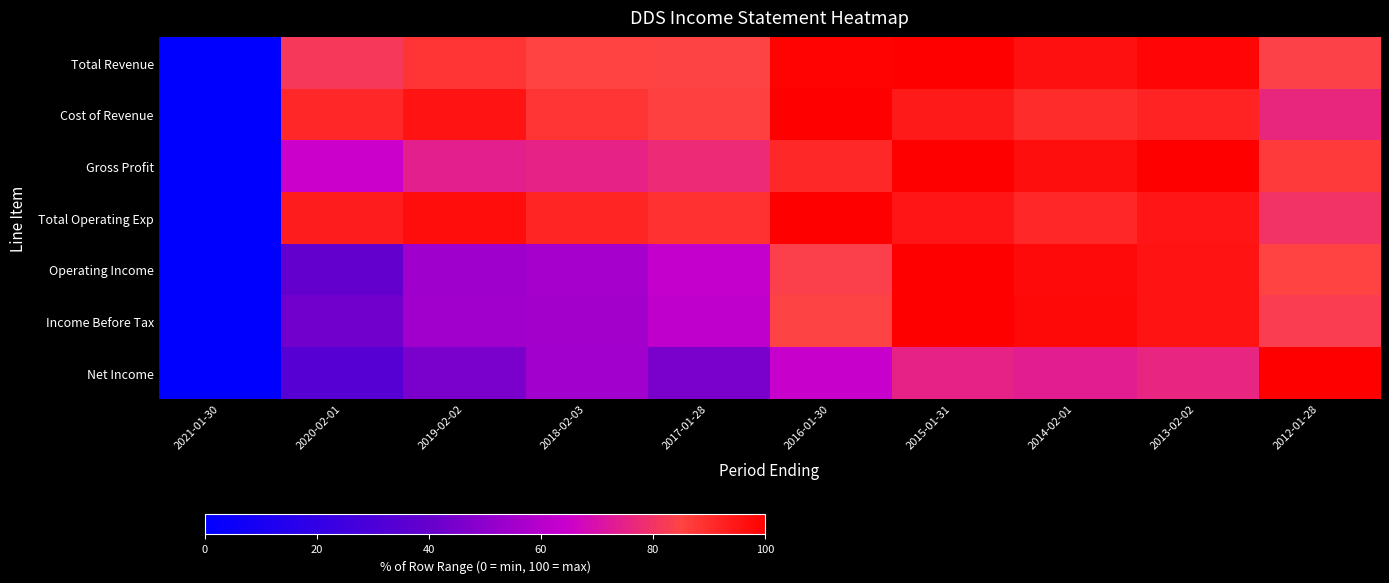

Which has a higher value, 2016-01-30 or 2018-02-03?

2016-01-30